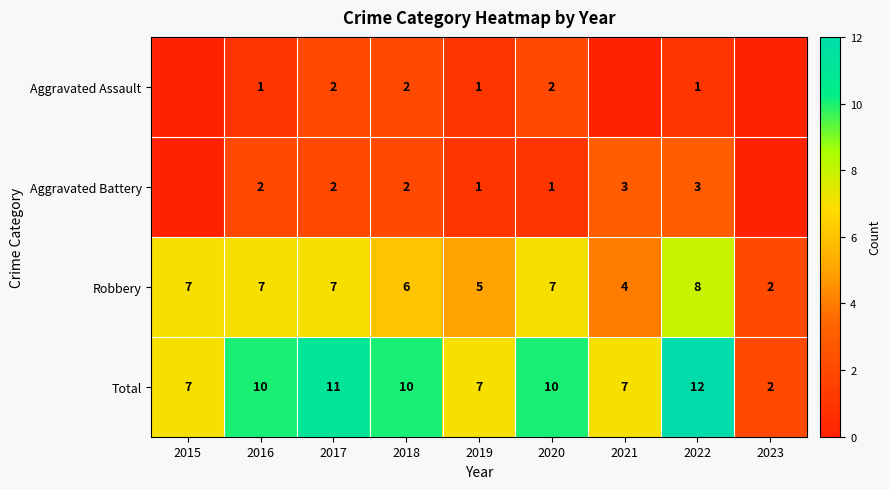

The value of Robbery at 2016 is 7. True or false?

True